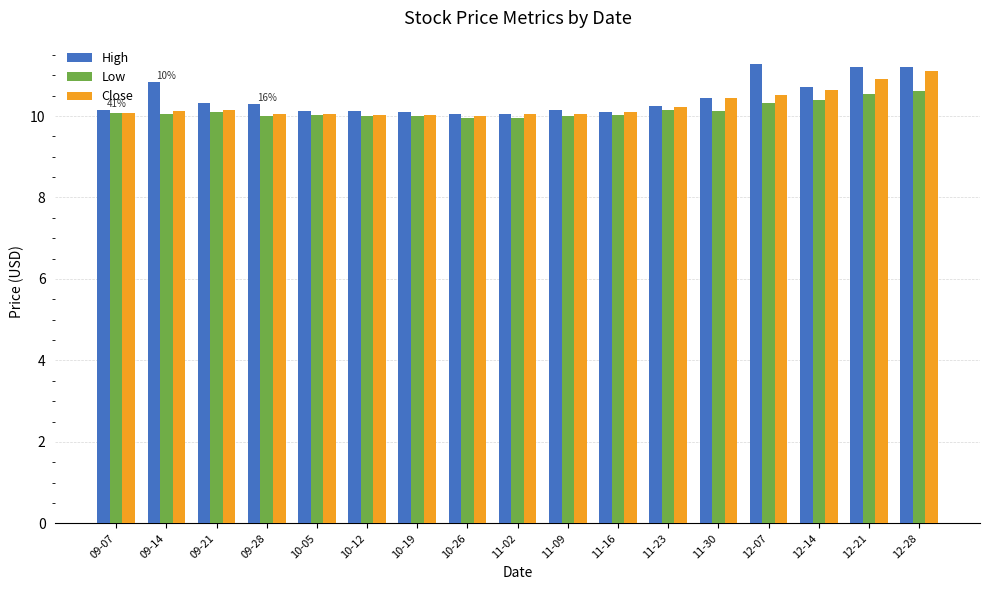

What are all the series names shown in the legend?

High, Low, Close